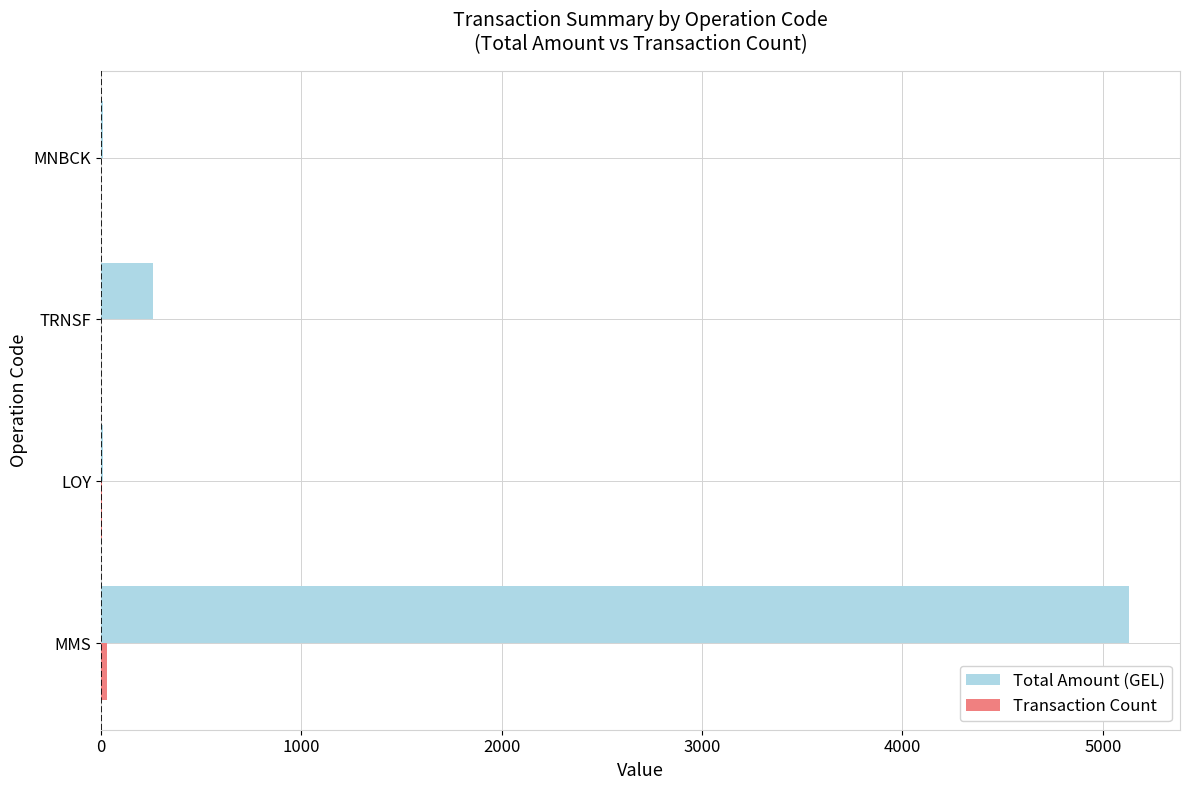

Which category has the highest value in the Total Amount (GEL) series?

MMS